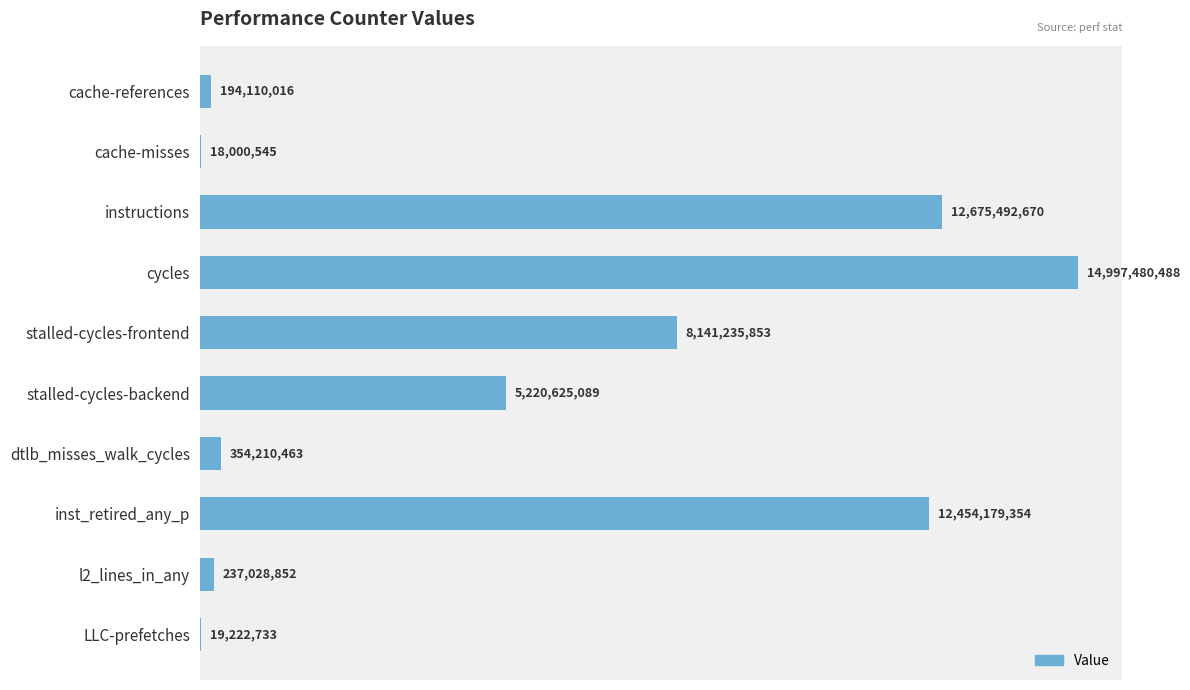

What is the difference between the maximum and second lowest values?

14978257755